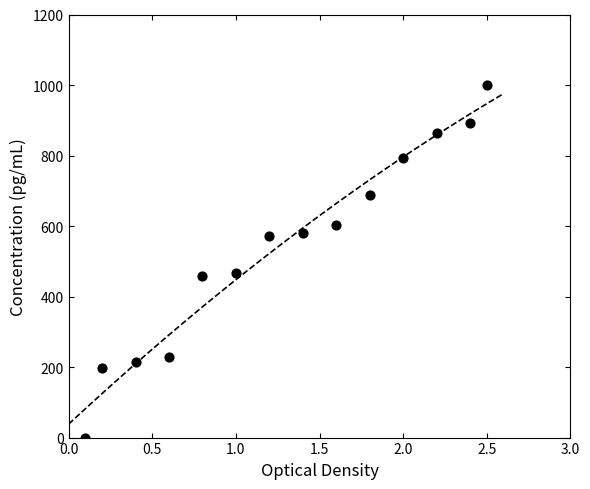

What is the range of X values (max minus min)?

2.4